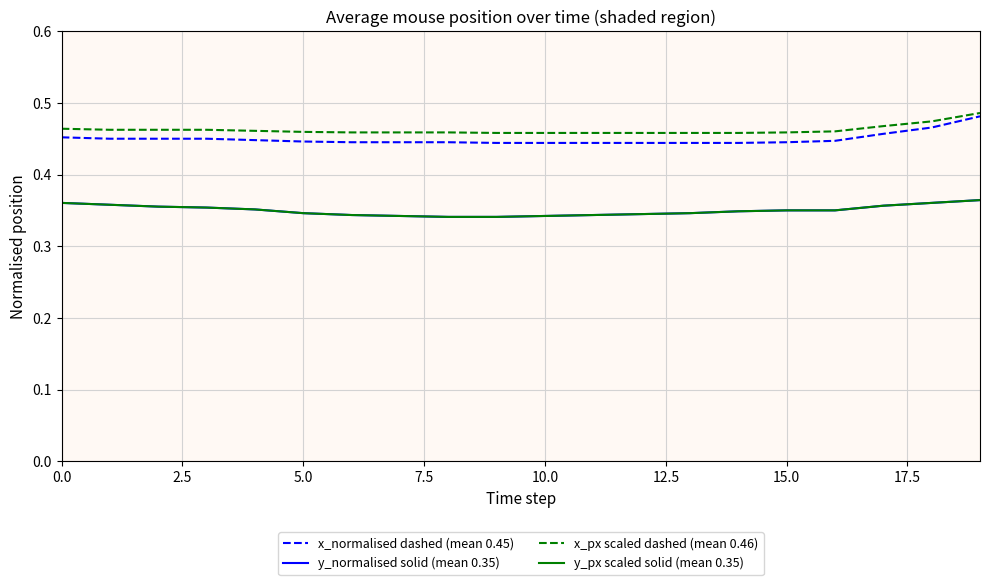

What is the label of the 6th point from the right?

14